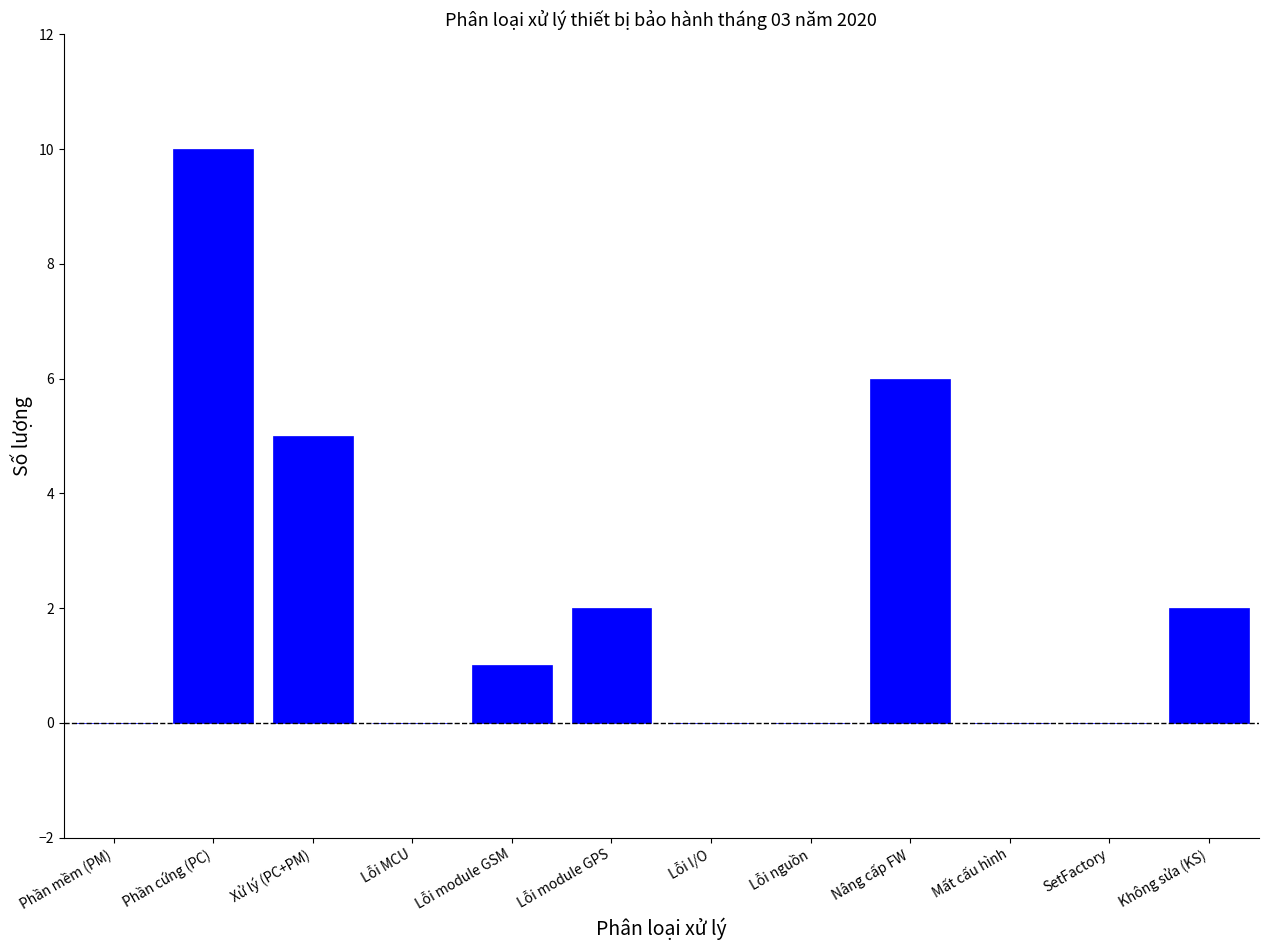

Reading right to left, transcribe all the data shown in this chart.

Không sửa (KS)=2	SetFactory=0	Mất cấu hình=0	Nâng cấp FW=6	Lỗi nguồn=0	Lỗi I/O=0	Lỗi module GPS=2	Lỗi module GSM=1	Lỗi MCU=0	Xử lý (PC+PM)=5	Phần cứng (PC)=10	Phần mềm (PM)=0